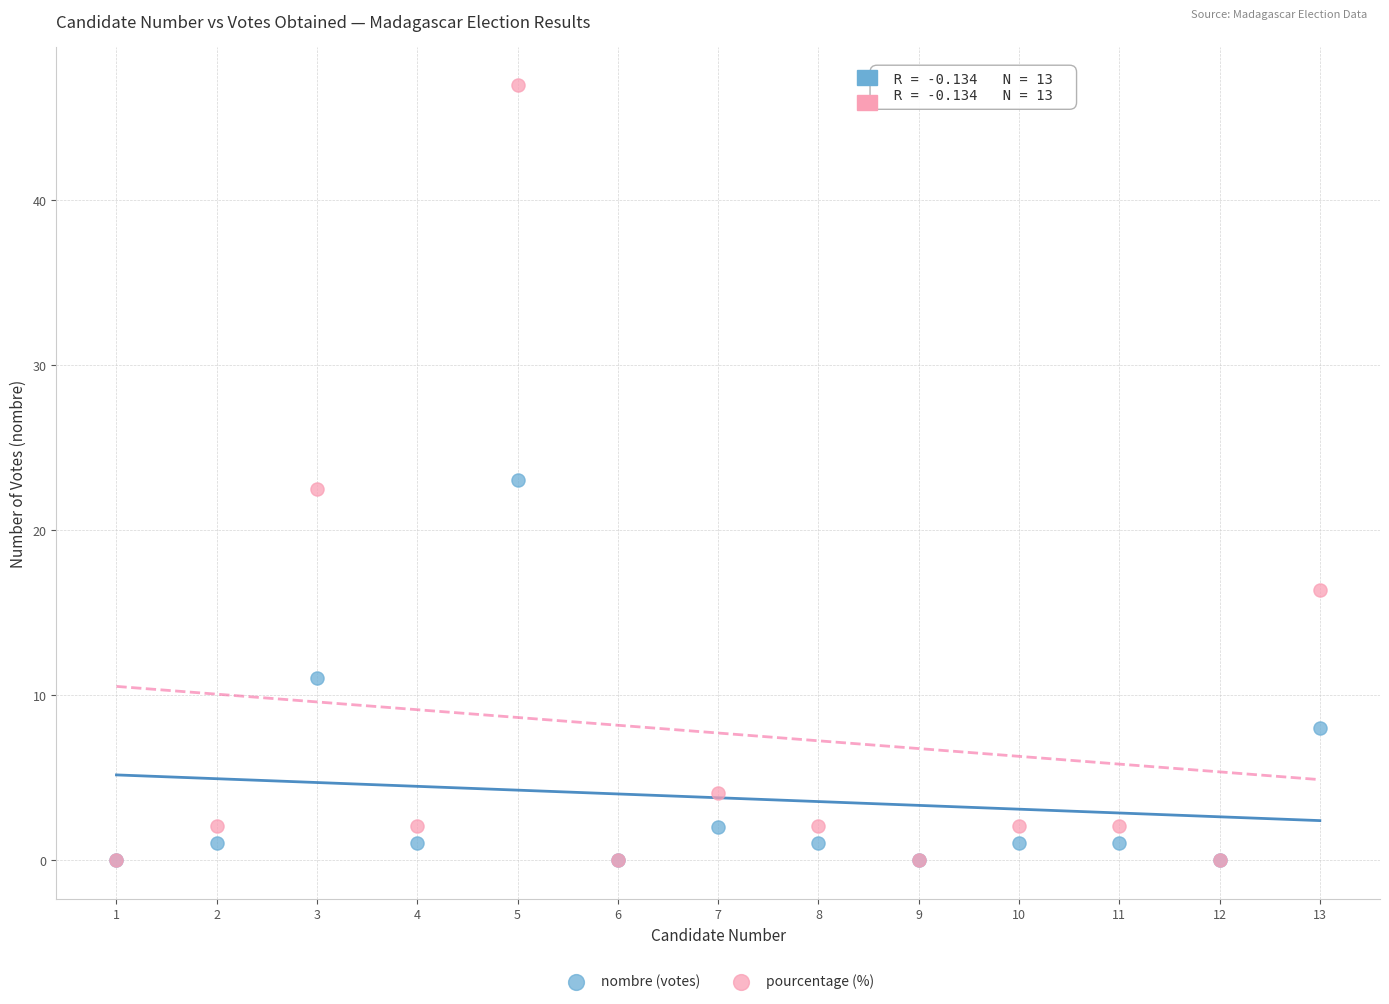

Which series has the widest spread of Y values?

pourcentage (%)